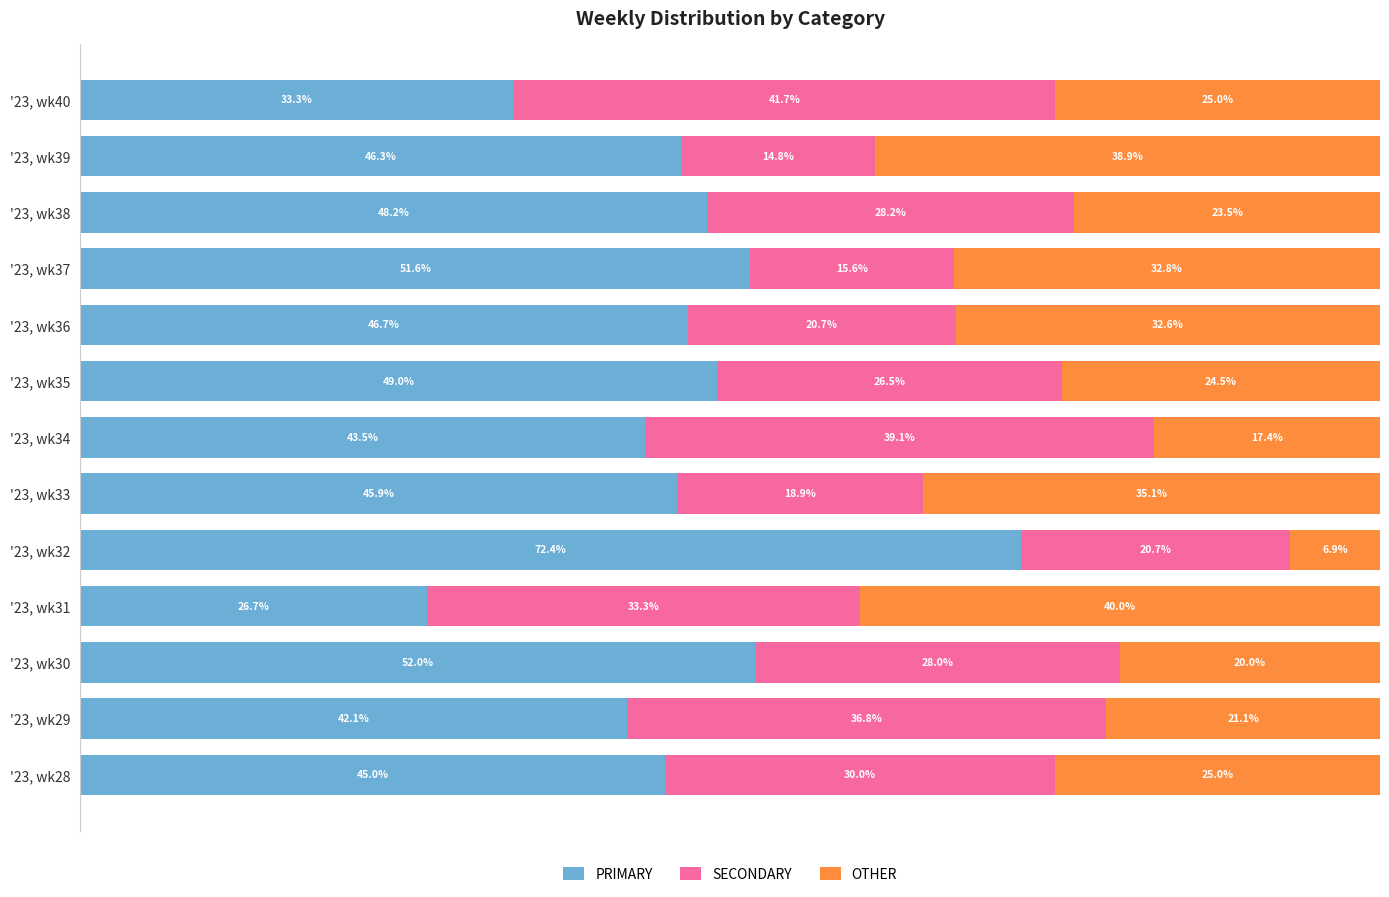

List the labels in order of PRIMARY value, smallest first.

'23, wk31, '23, wk40, '23, wk29, '23, wk34, '23, wk28, '23, wk33, '23, wk39, '23, wk36, '23, wk38, '23, wk35, '23, wk37, '23, wk30, '23, wk32